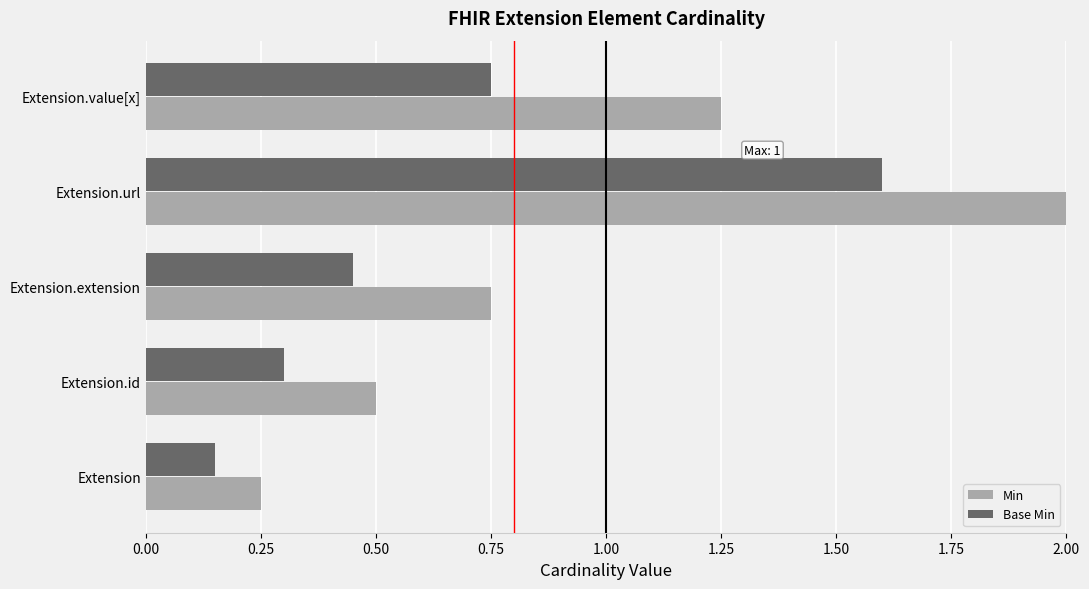

The value of Base Min at Extension.id is 0.4. True or false?

False